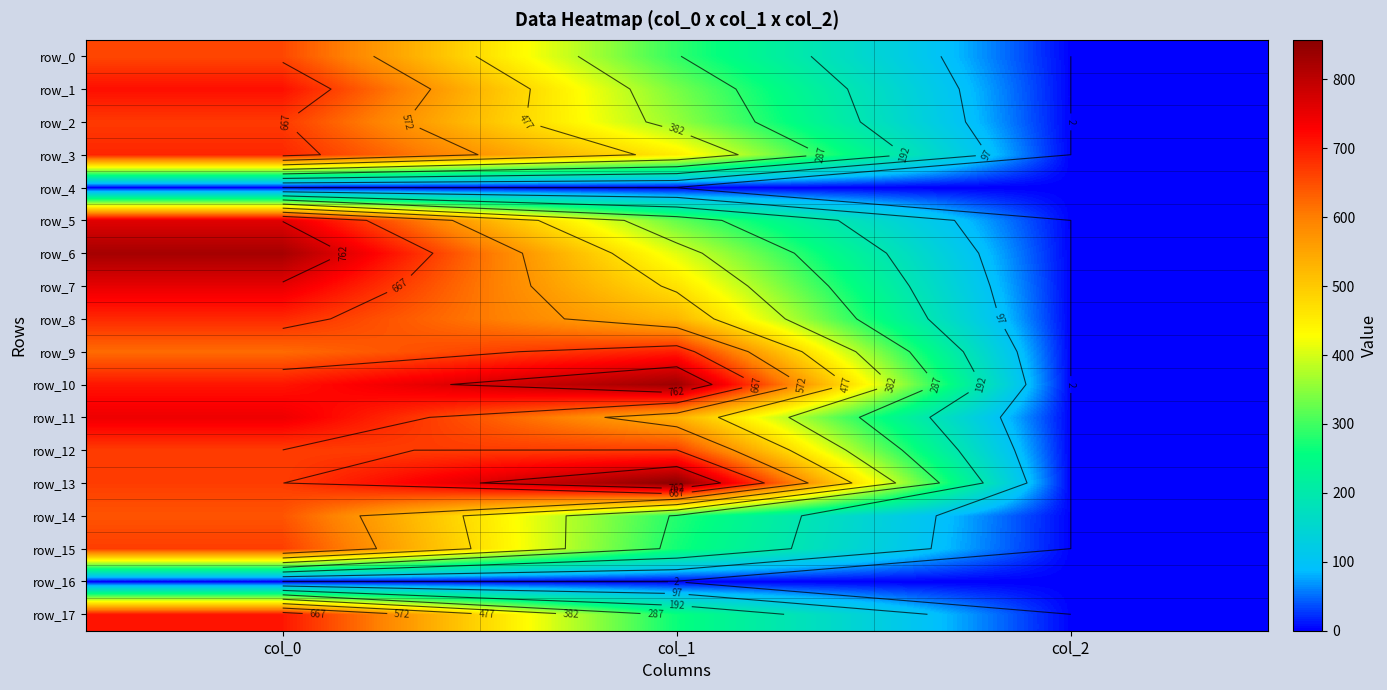

What is the difference between the maximum and second lowest values in the row_2 series?

312.2